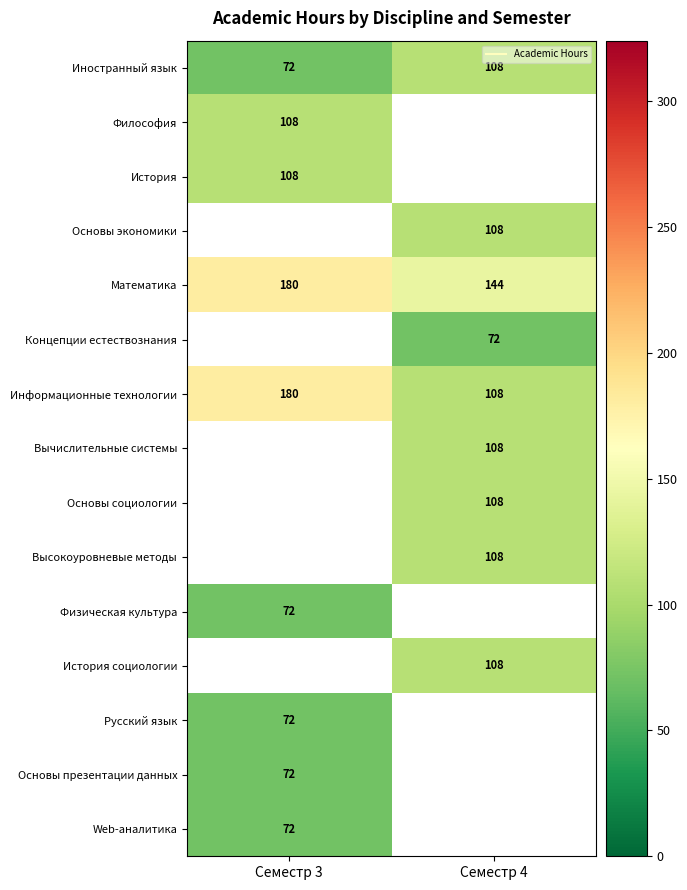

Read the Русский язык value at Семестр 3.

72.0